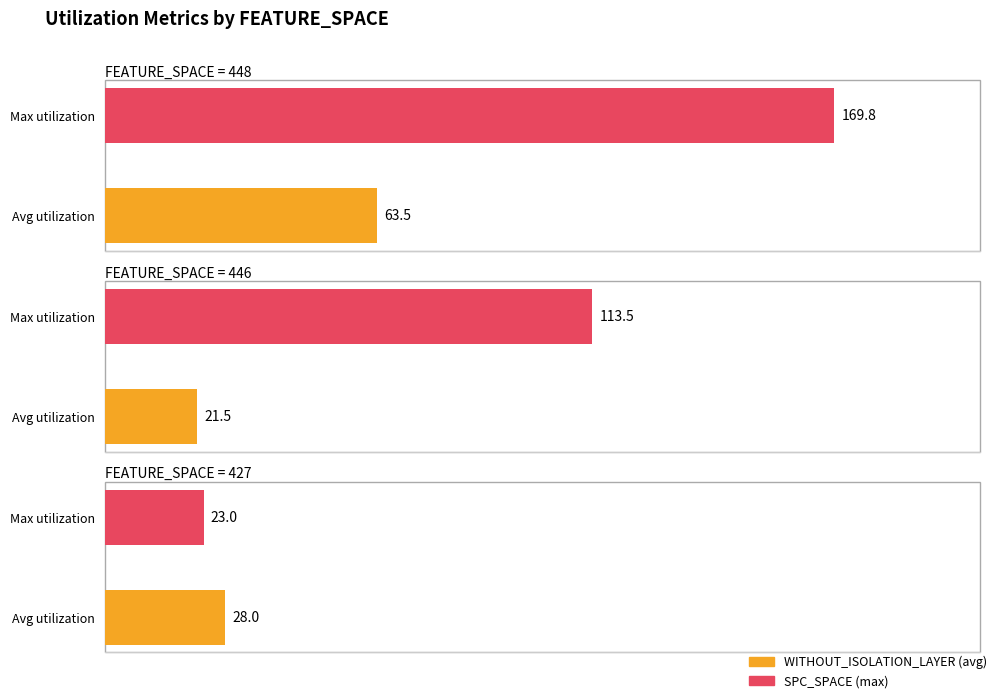

Which series has the largest range (max minus min)?

SPC_SPACE